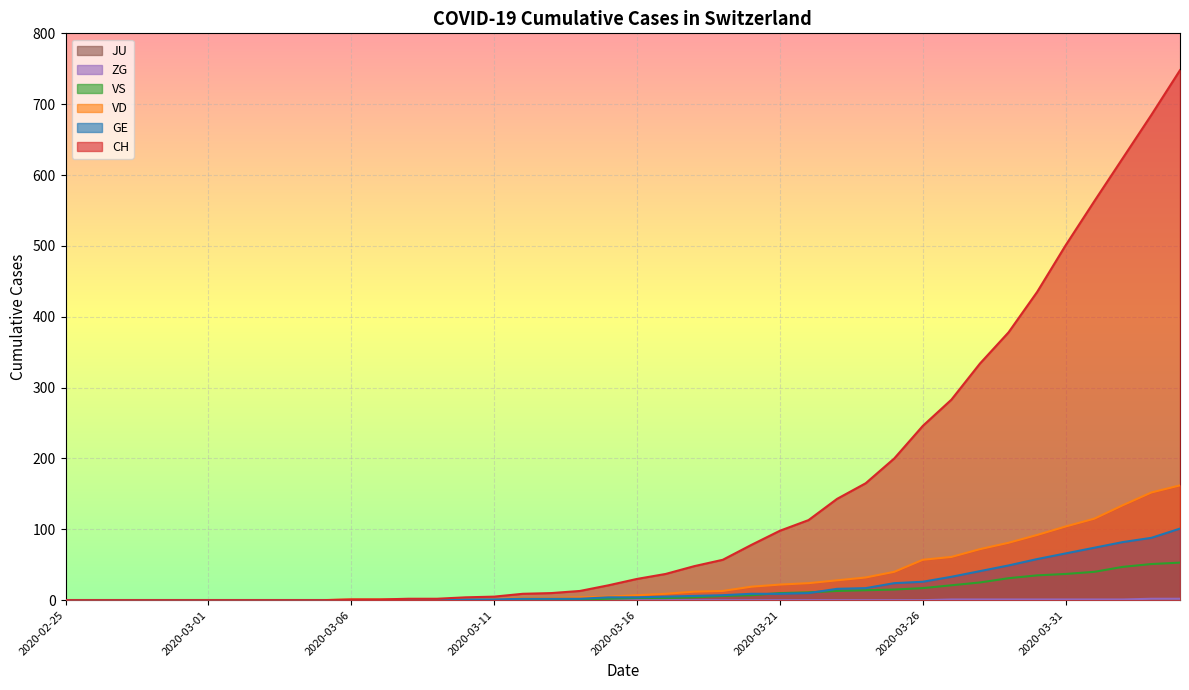

Reading left to right, what are all the values shown in this chart?

CH: 0	0	0	0	0	0	0	0	0	0	1	1	2	2	4	5	9	10	13	21	30	37	48	57	78	98	113	143	165	200	246	283	334	378	435	501	563	624	685	748
GE: 0	0	0	0	0	0	0	0	0	0	0	0	0	0	1	1	2	2	2	4	4	5	6	7	9	9	10	16	17	24	26	33	41	49	58	66	74	82	88	101
VD: 0	0	0	0	0	0	0	0	0	0	1	1	1	1	1	1	3	3	4	5	7	9	12	13	19	22	24	28	32	40	57	61	72	81	92	104	115	134	152	162
VS: 0	0	0	0	0	0	0	0	0	0	0	0	0	0	0	0	0	1	1	2	3	3	4	6	7	10	11	13	14	15	17	21	25	31	35	37	40	47	51	53
ZG: 0	0	0	0	0	0	0	0	0	0	0	0	0	0	0	0	0	0	0	0	0	0	0	0	0	0	0	0	0	0	0	1	1	1	1	1	1	1	2	2